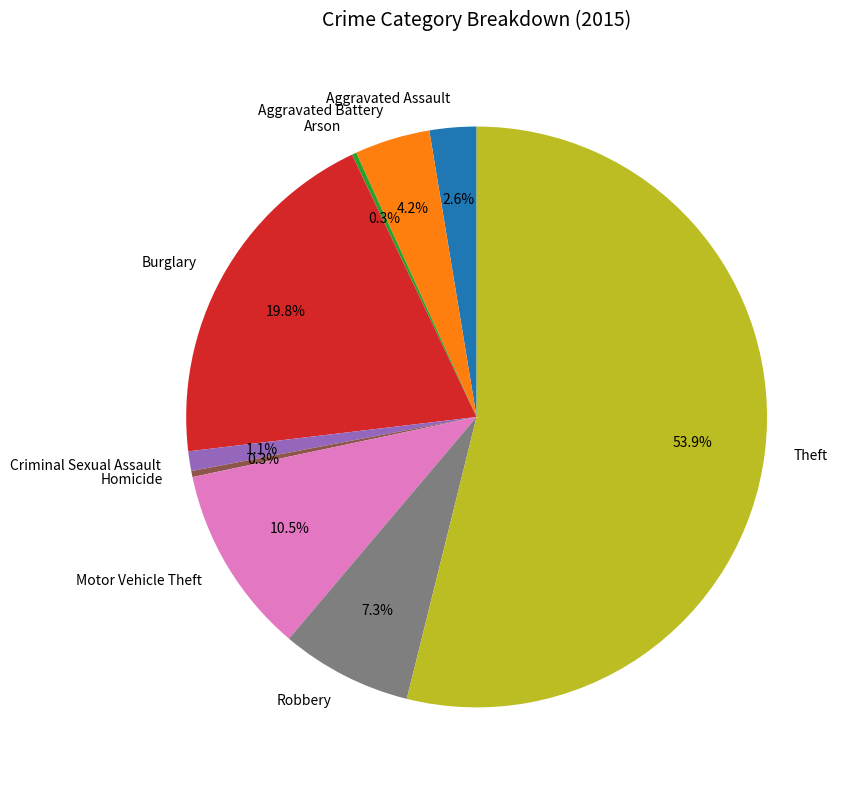

To the nearest percent, what is the difference between the Theft and Aggravated Battery slice percentages?

50%